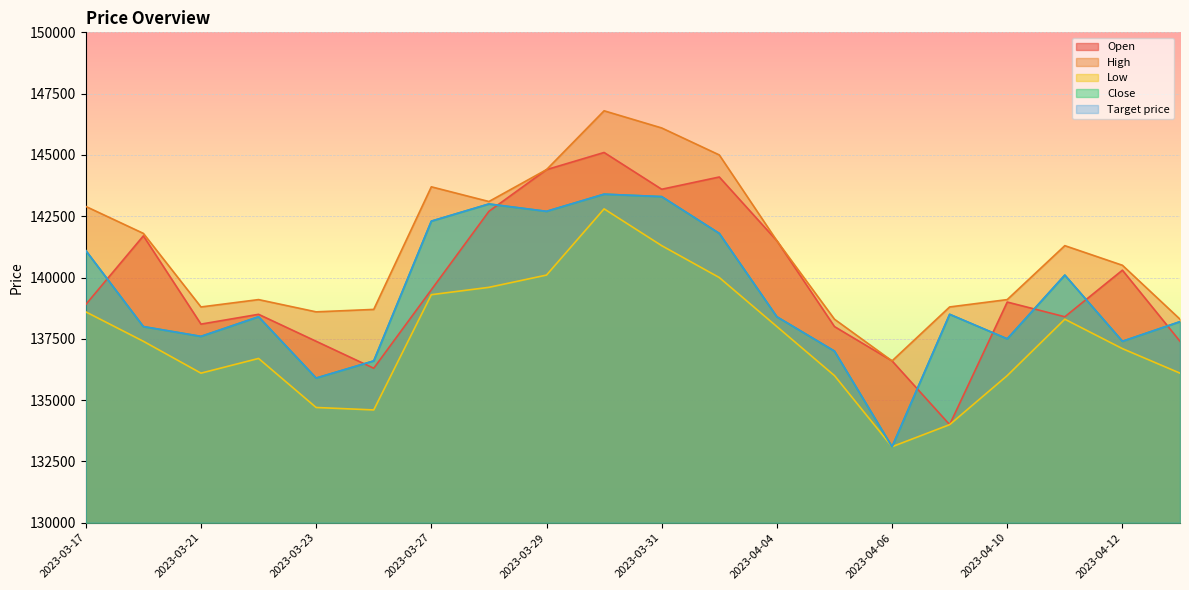

At which label does High reach its peak?

2023-03-30